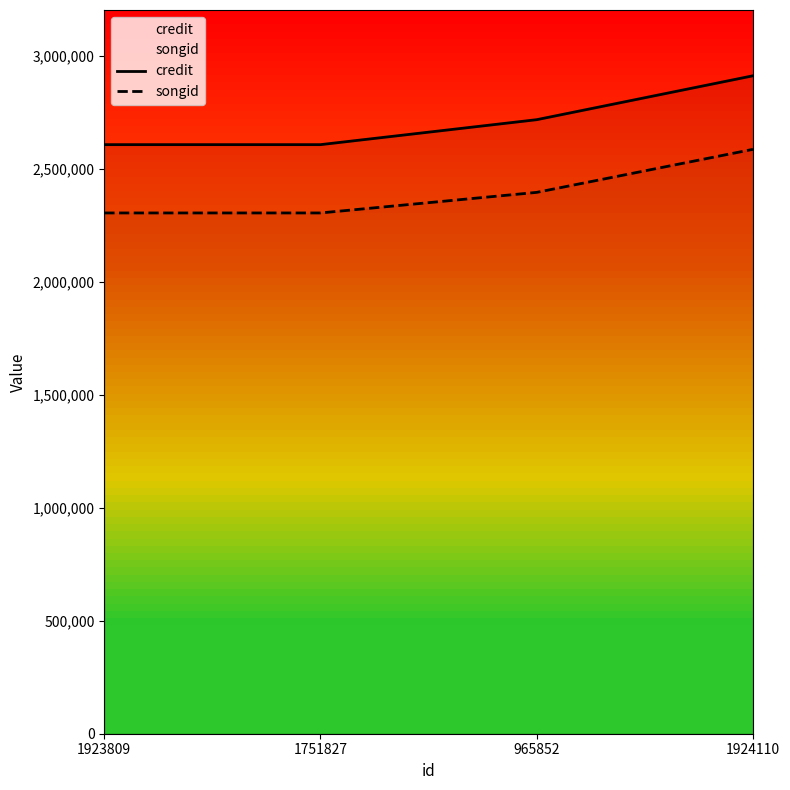

True or false: songid and credit cross at least once.

False